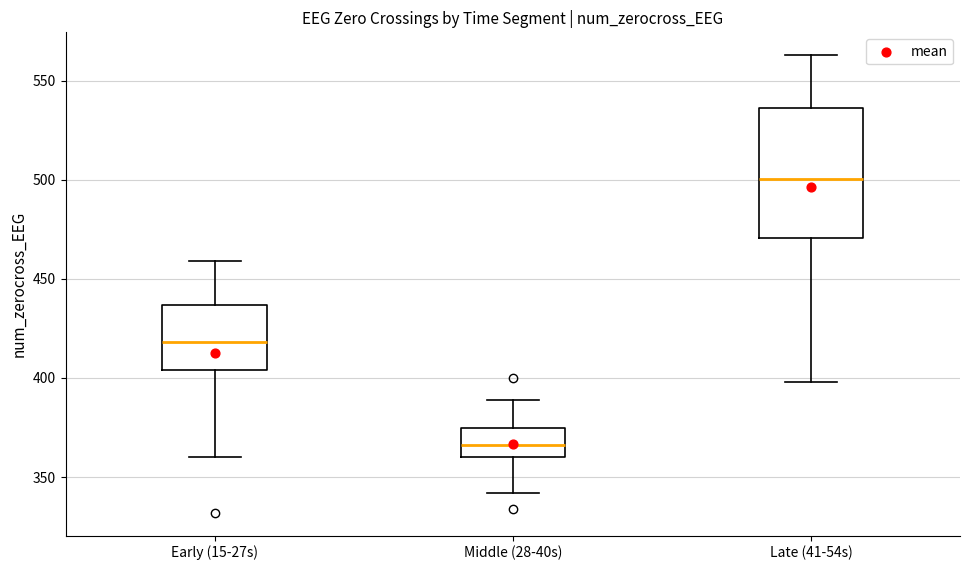

Where is the lower edge of the box for Late (41-54s) on the y-axis? The values are not printed on the chart, so give them approximately, as read against the axis.

470